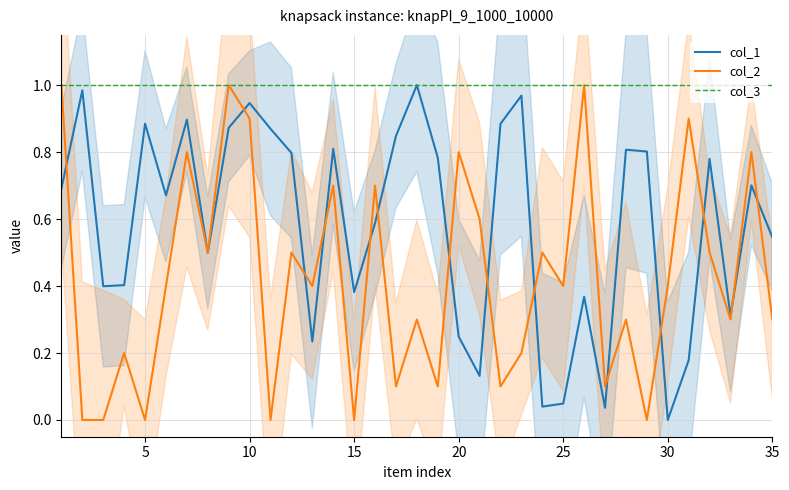

The value of col_1 at 25 is 0.1. True or false?

False